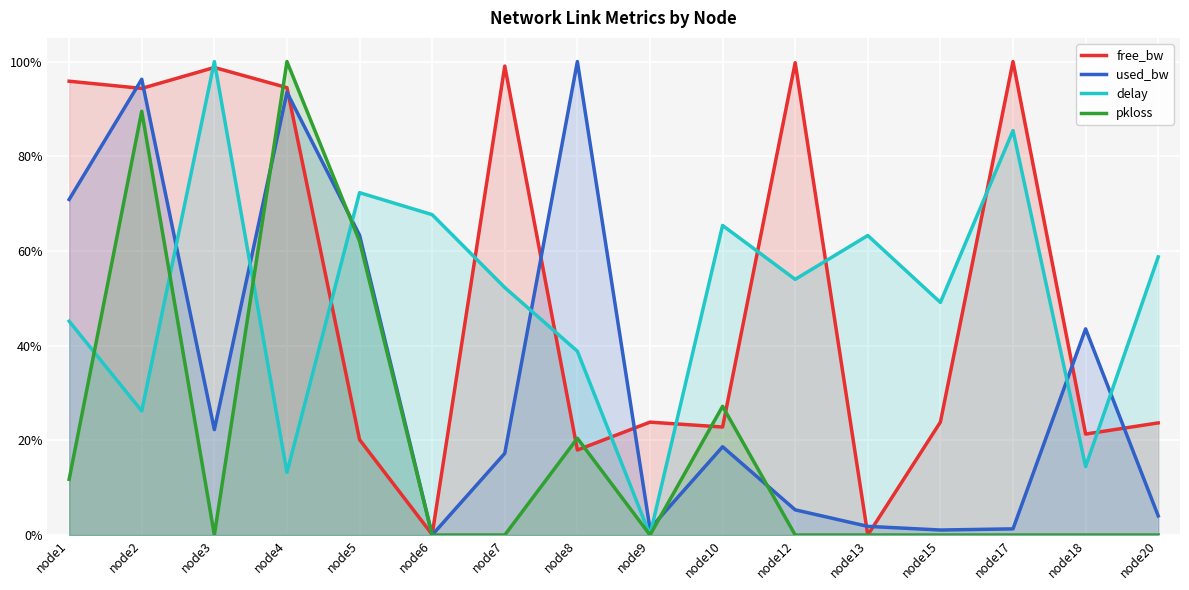

What are all the series names shown in the legend?

free_bw, used_bw, delay, pkloss